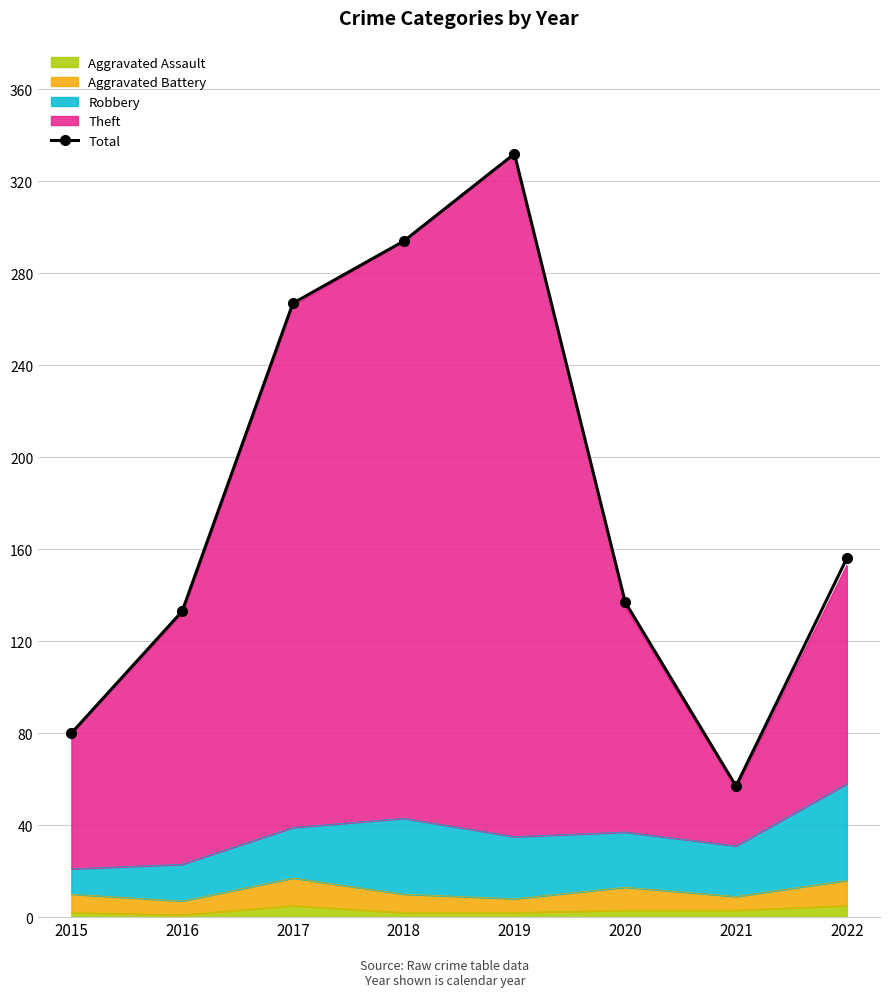

Reading left to right, list all the values displayed in this chart.

80	133	267	294	332	137	57	156